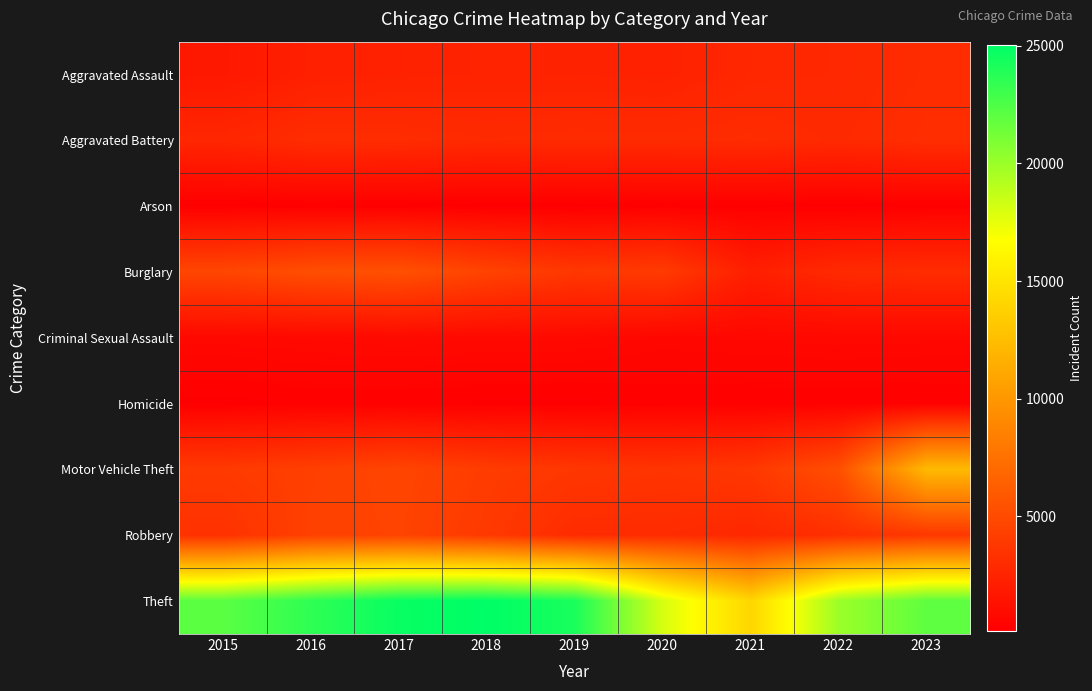

Which series has the largest range (max minus min)?

Theft